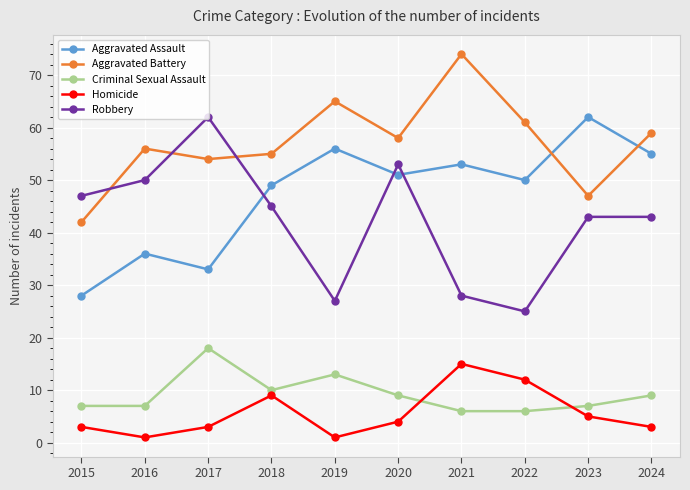

What is the difference between the highest and lowest values at 2018?

46